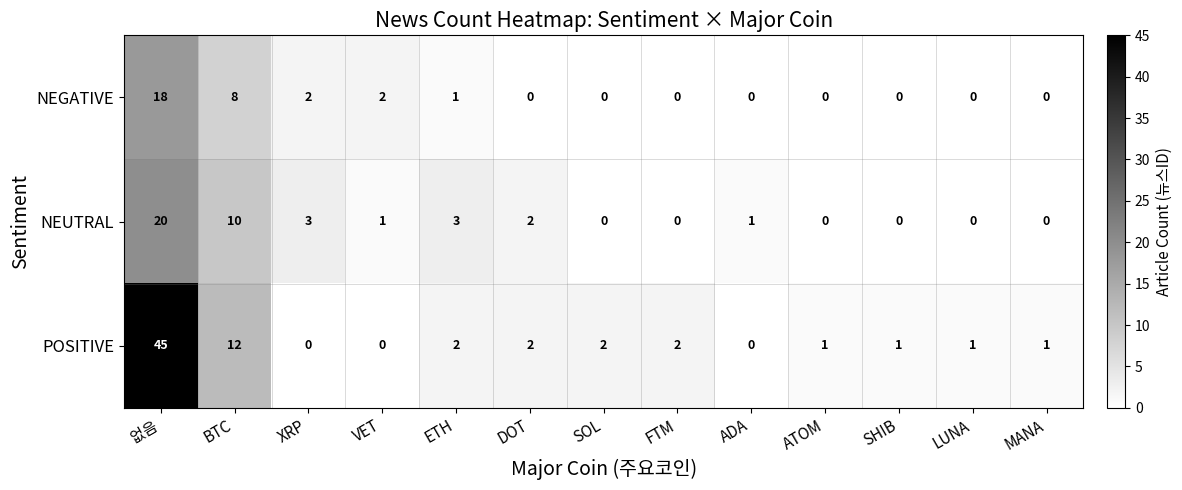

What is the sum of all NEGATIVE values?

31